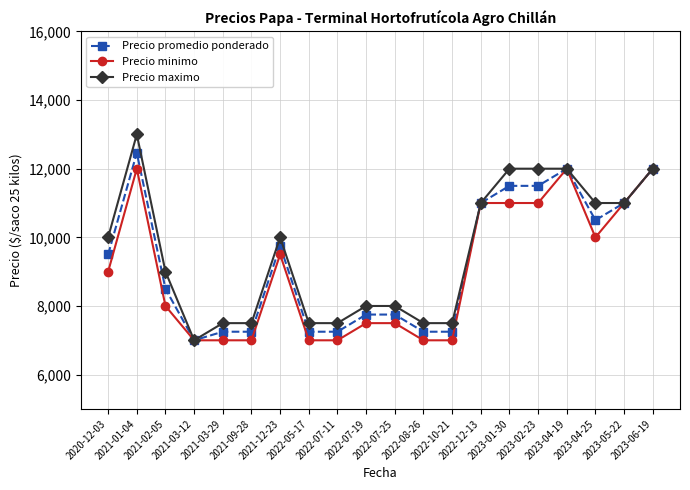

How many data points in Precio maximo are less than 10000?

10